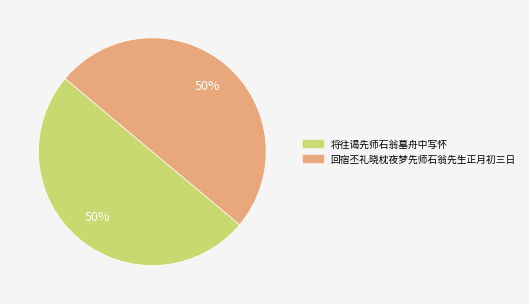

The 回宿丕礼晓枕夜梦先师石翁先生正月初三日 slice represents 50% of the pie. True or false?

True